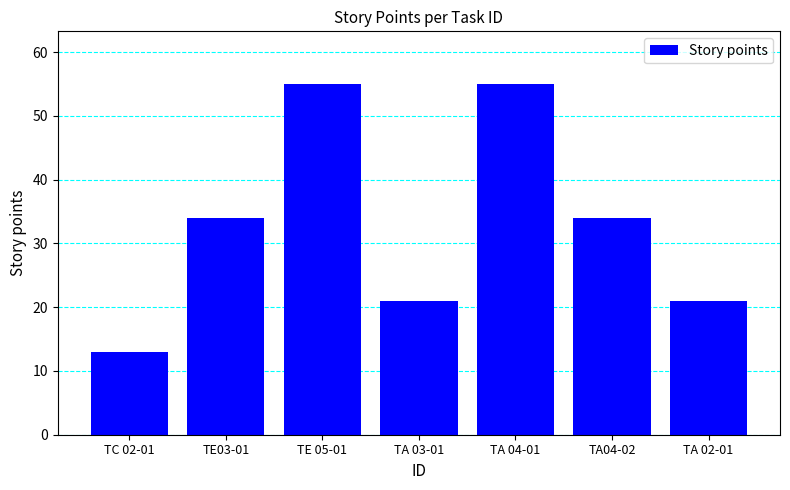

What is the approximate value at TA 04-01?

55